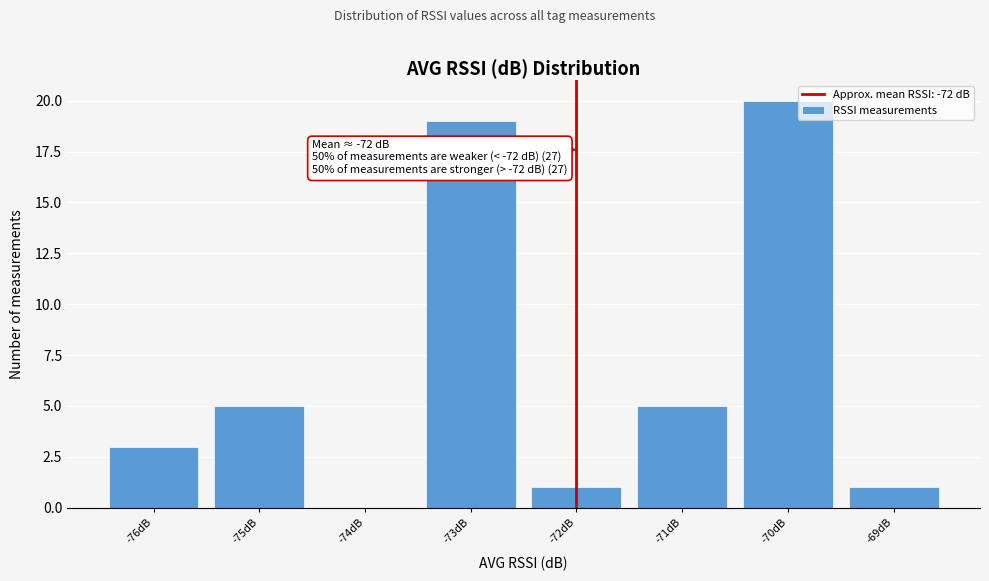

Over which range of the x-axis is the bar tallest?

-70.5 to -69.5